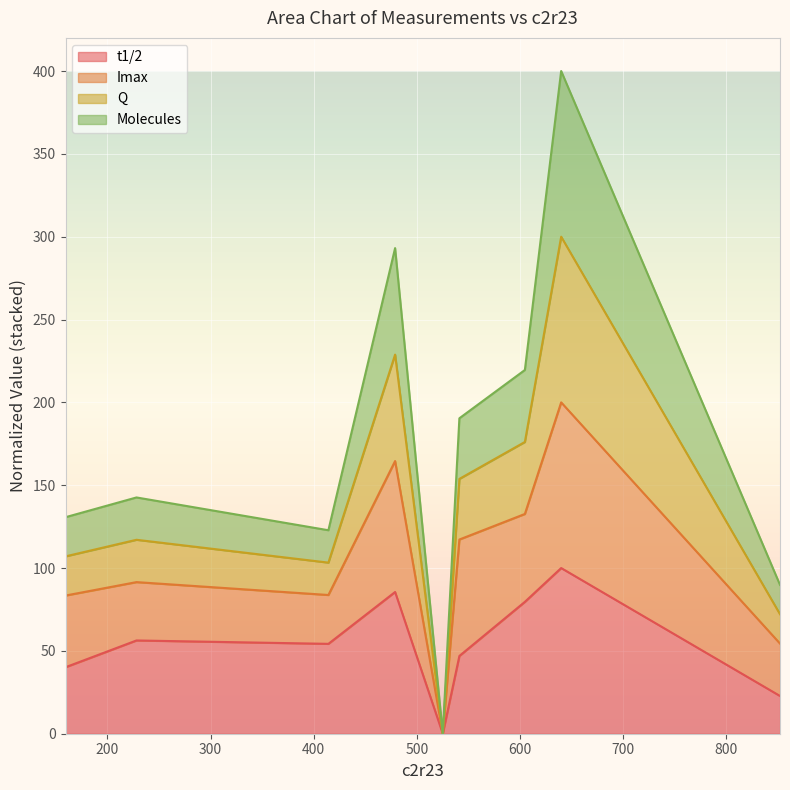

What is the maximum value for t1/2?

100.0